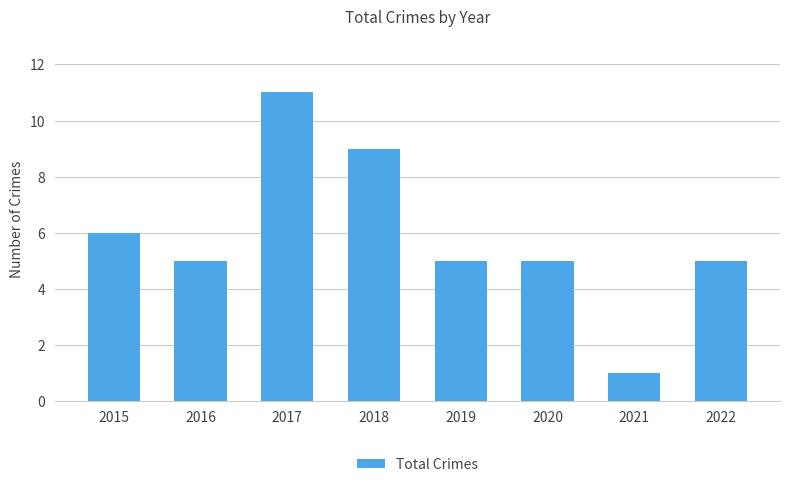

What is the value of the 2nd bar from the left?

5